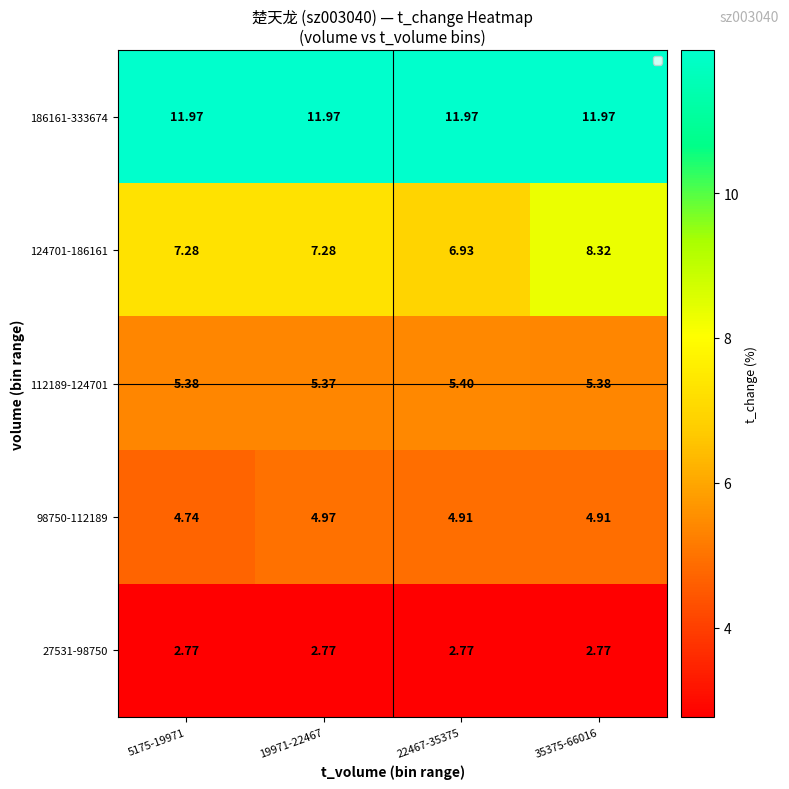

Is the value of 186161-333674 at 19971-22467 greater than the value of 124701-186161 at 19971-22467?

Yes